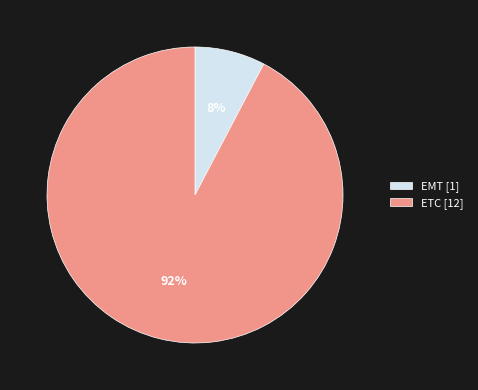

How many slices are in this pie chart?

2